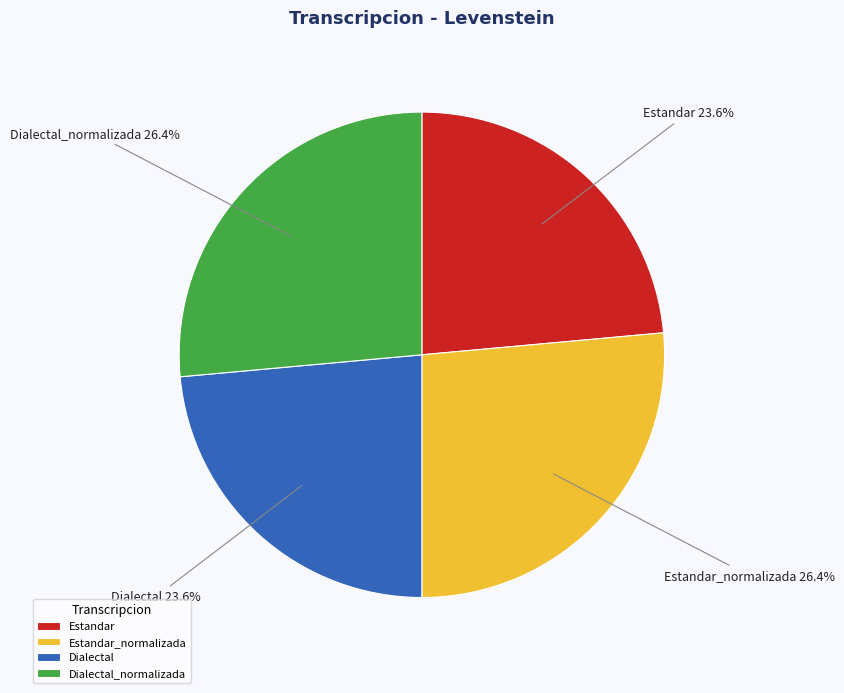

How much of the chart is everything except Estandar_normalizada?

73.6%